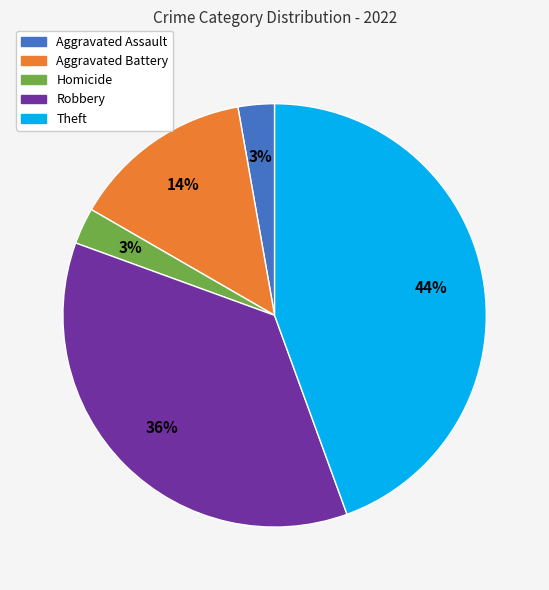

How many slices are in this pie chart?

5